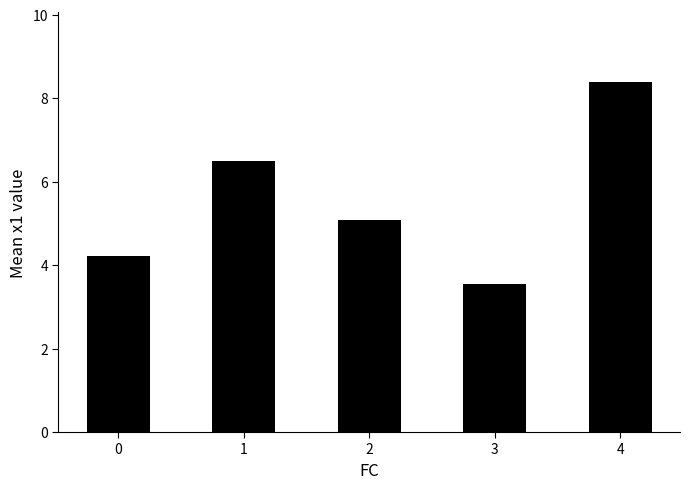

What is the sum of all values?

27.7